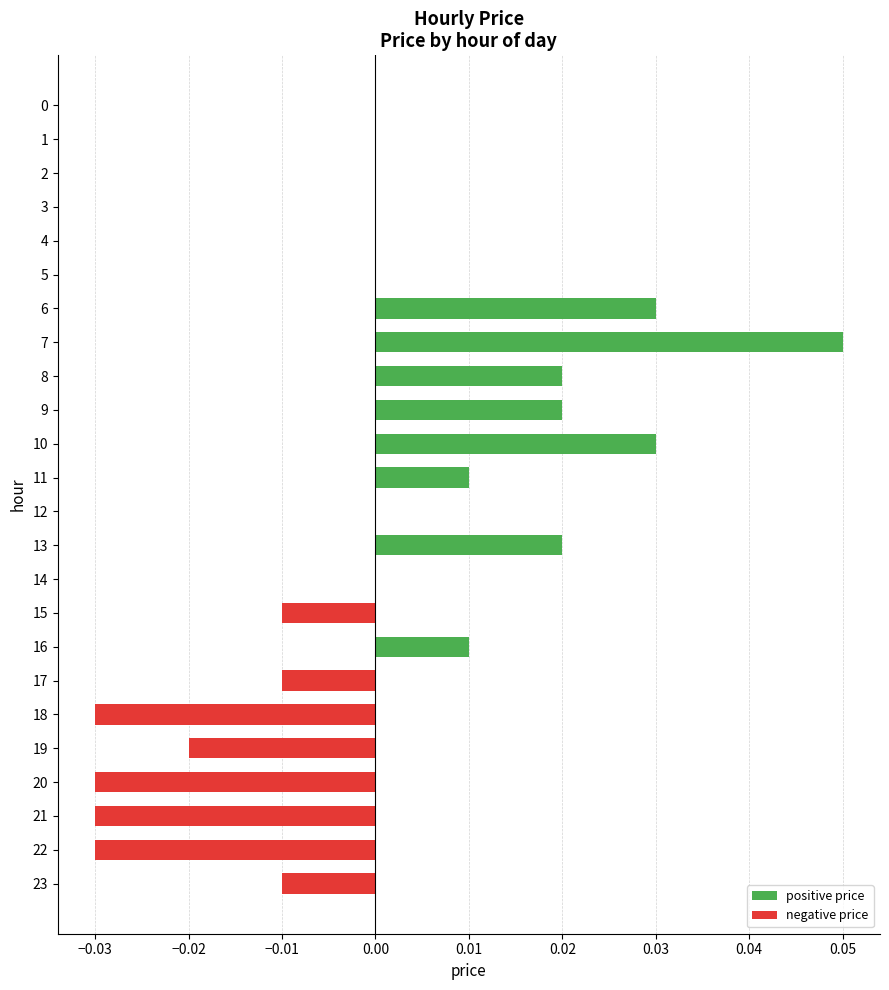

Does the chart contain stacked bars?

No